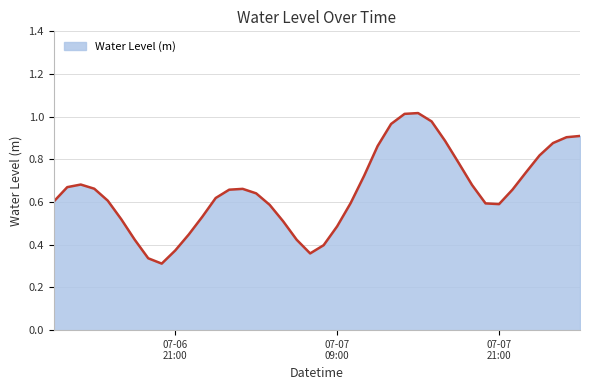

What is the greatest value displayed?

1.0